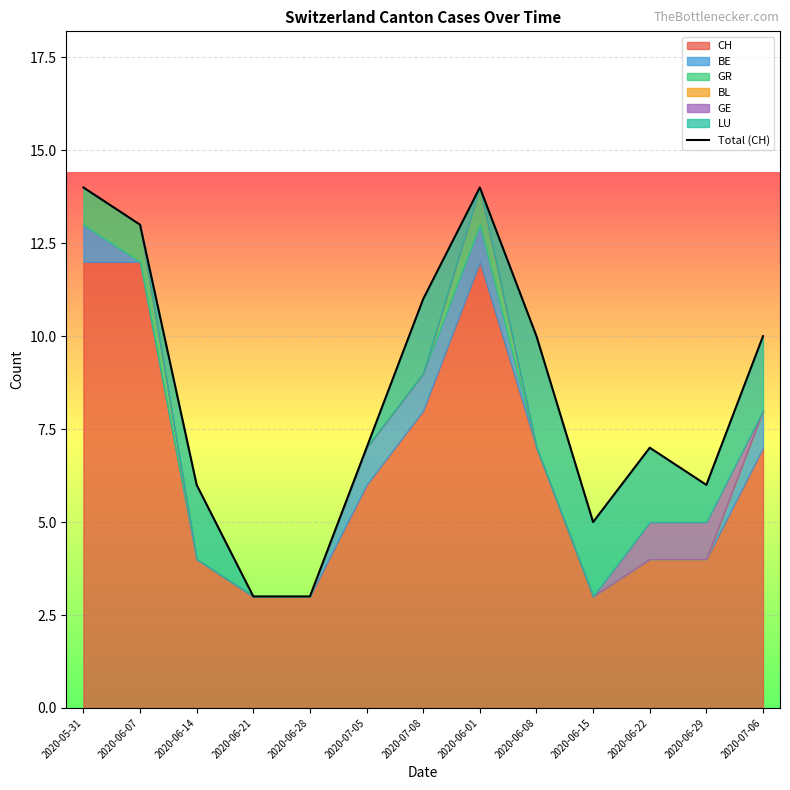

What is the value of the 8th point from the left?

14